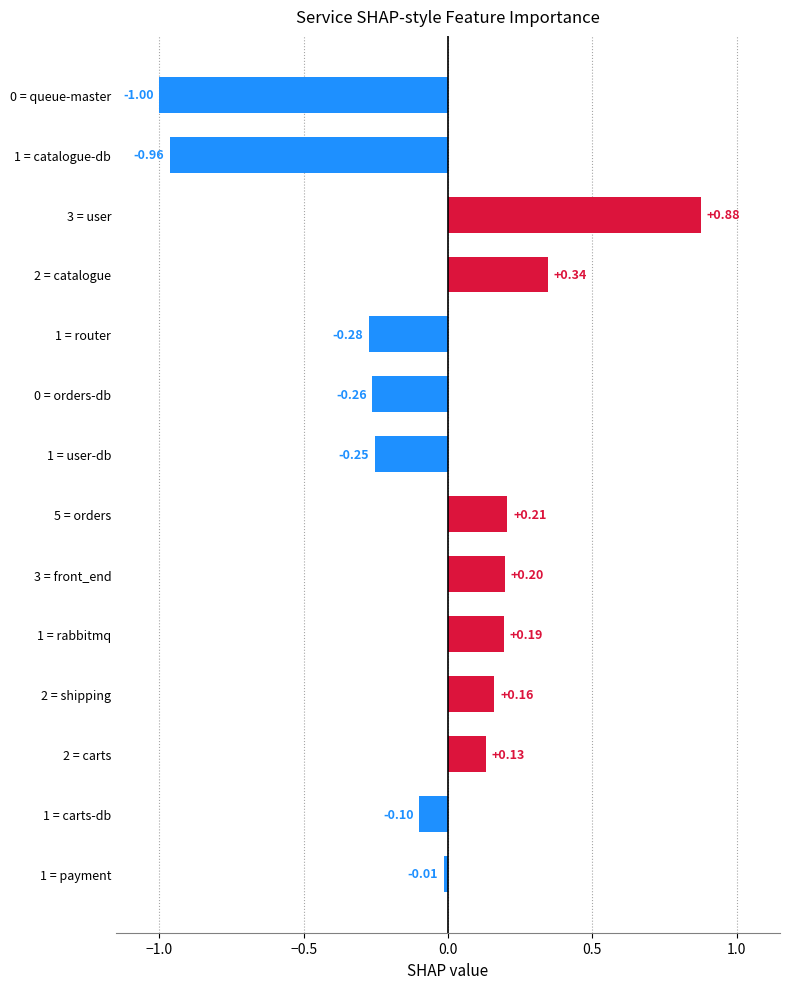

Does the chart contain any negative values?

Yes